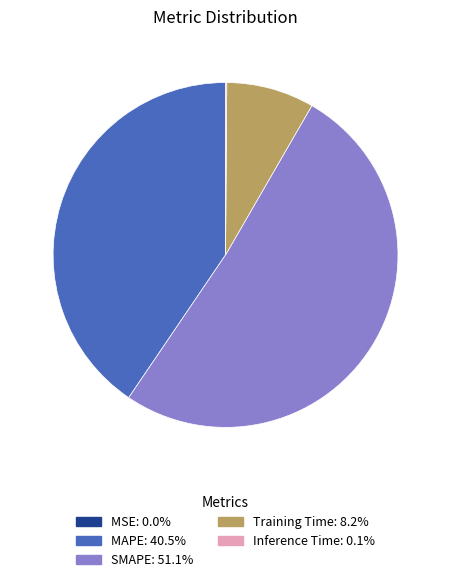

Is it true that MAPE is 41% of the pie?

True